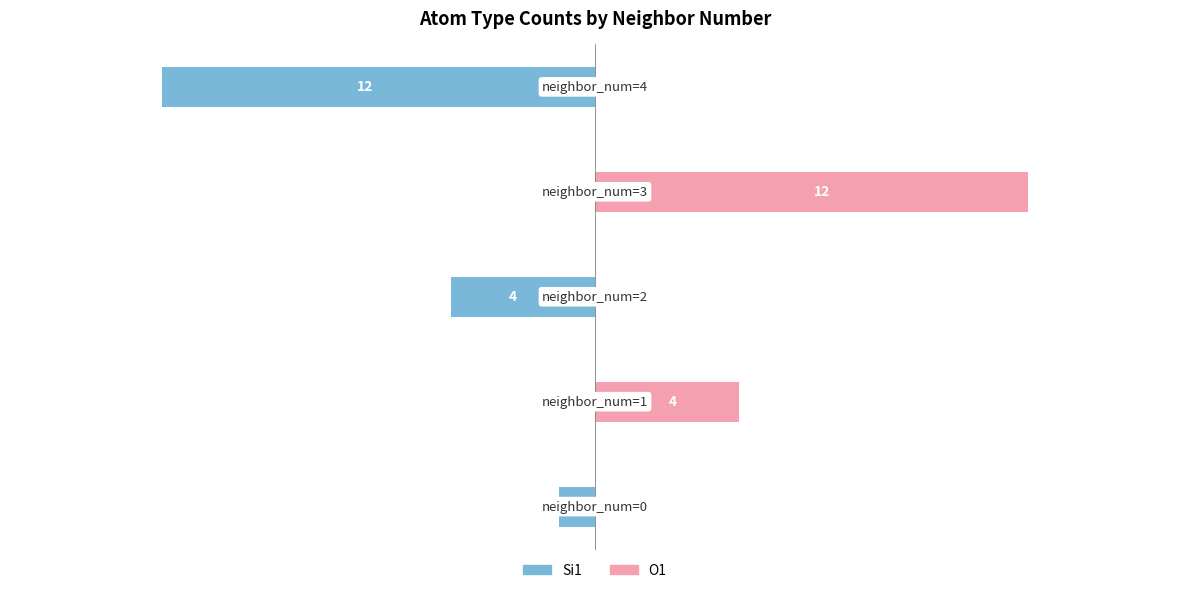

True or false: O1 has a value of 4 at 2.

False